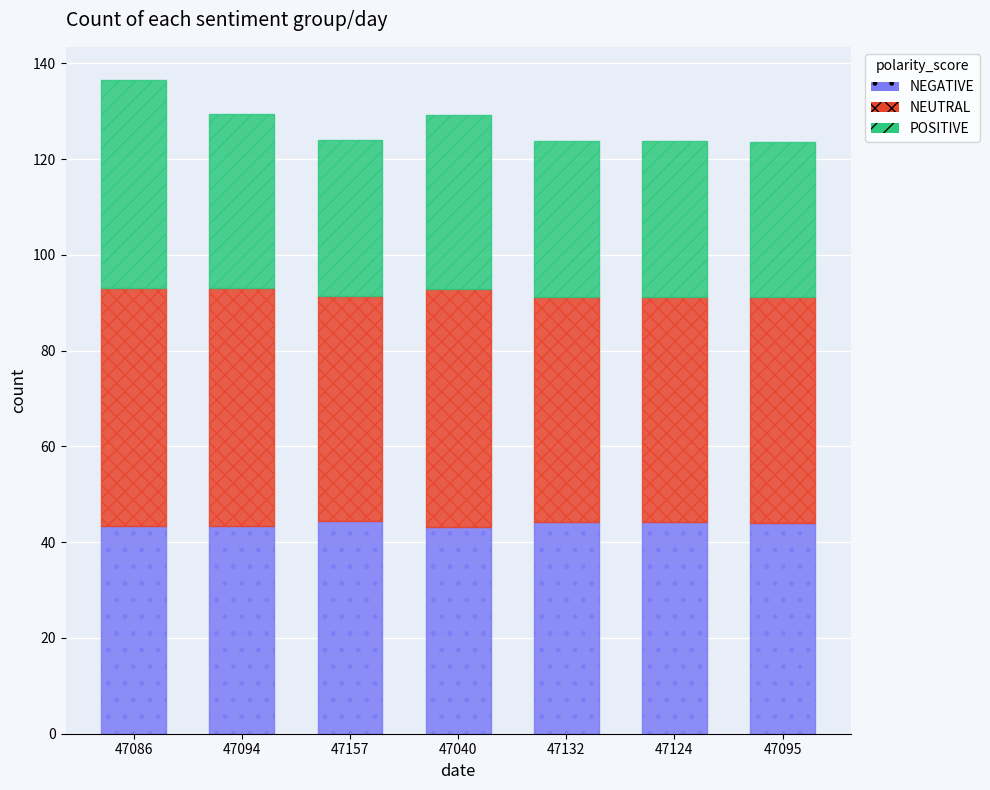

What is the sum of all NEGATIVE values?

307.1